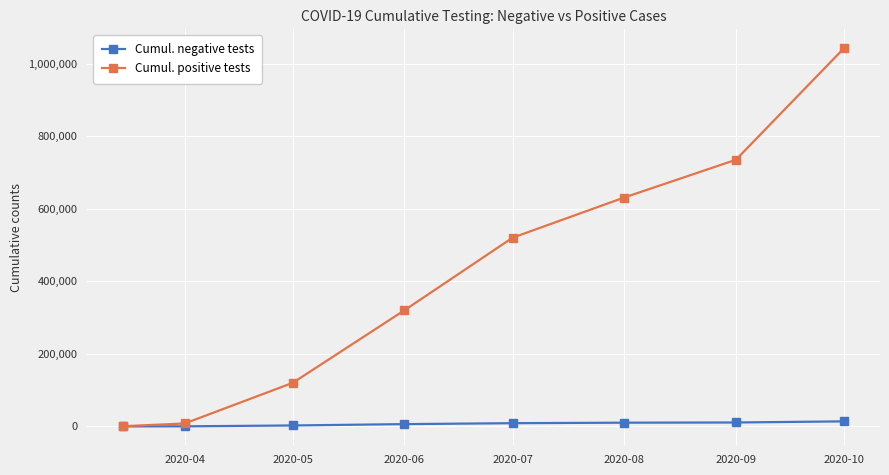

Which series has the widest spread of values?

Cumul. positive tests